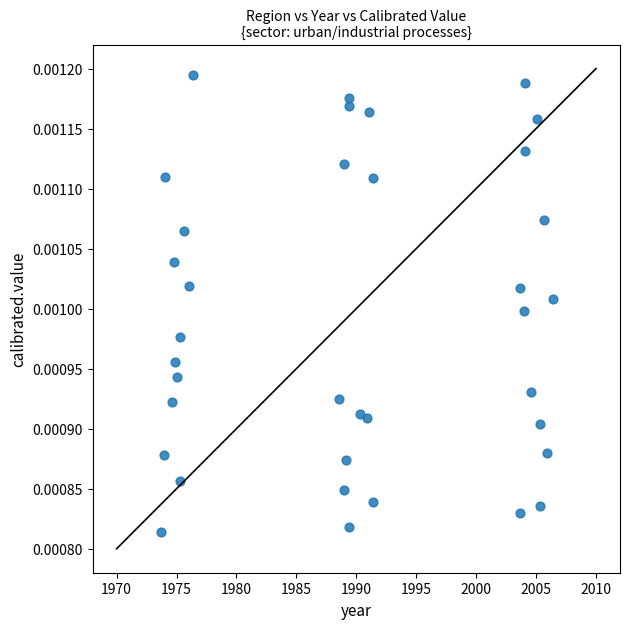

What is the range of X values (max minus min)?

32.7